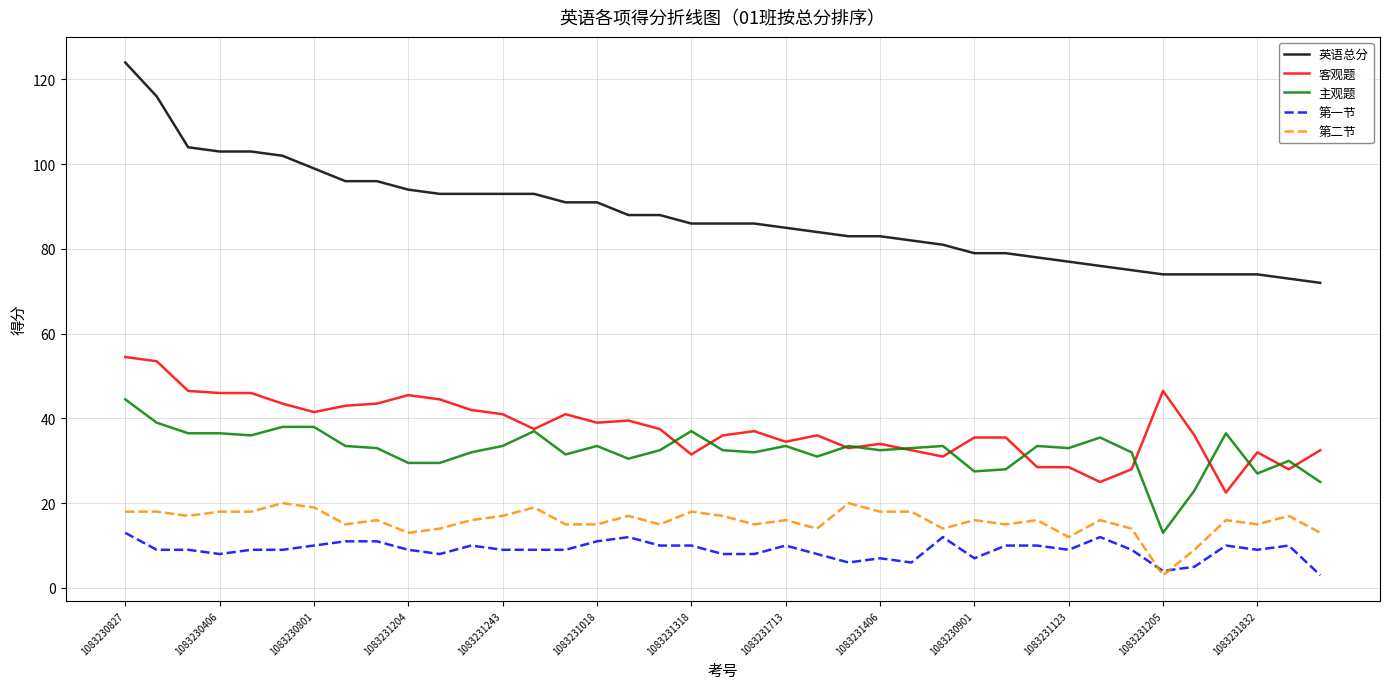

What are all the series names shown in the legend?

英语总分, 客观题, 主观题, 第一节, 第二节